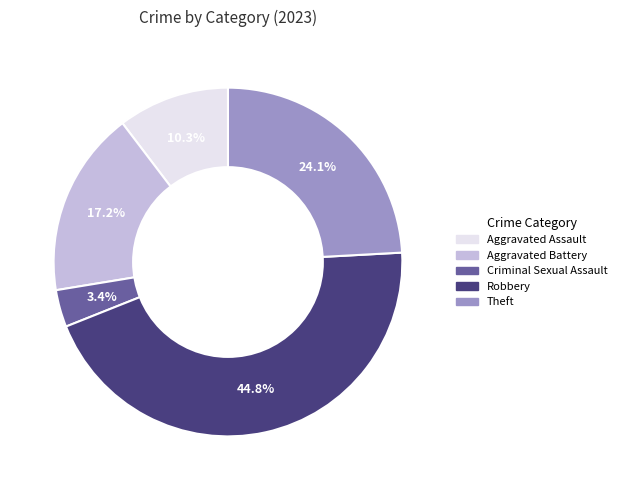

How many slices are in this pie chart?

5